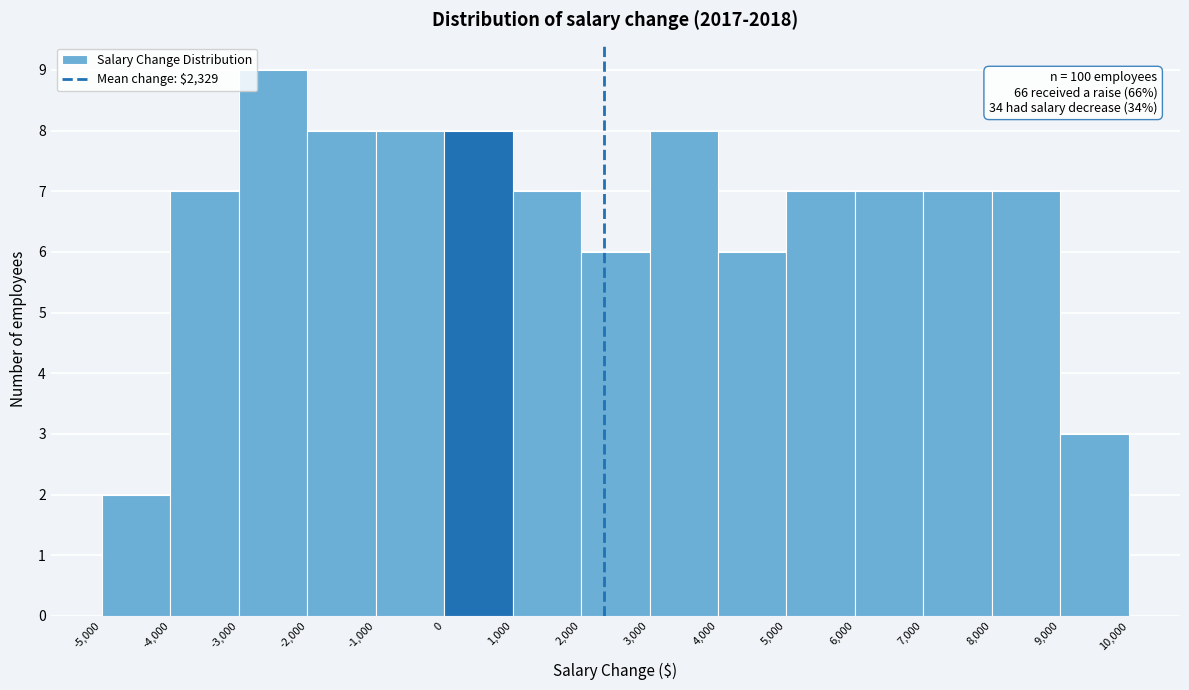

Which range on the x-axis has the tallest bar?

-3,000 to -2,000